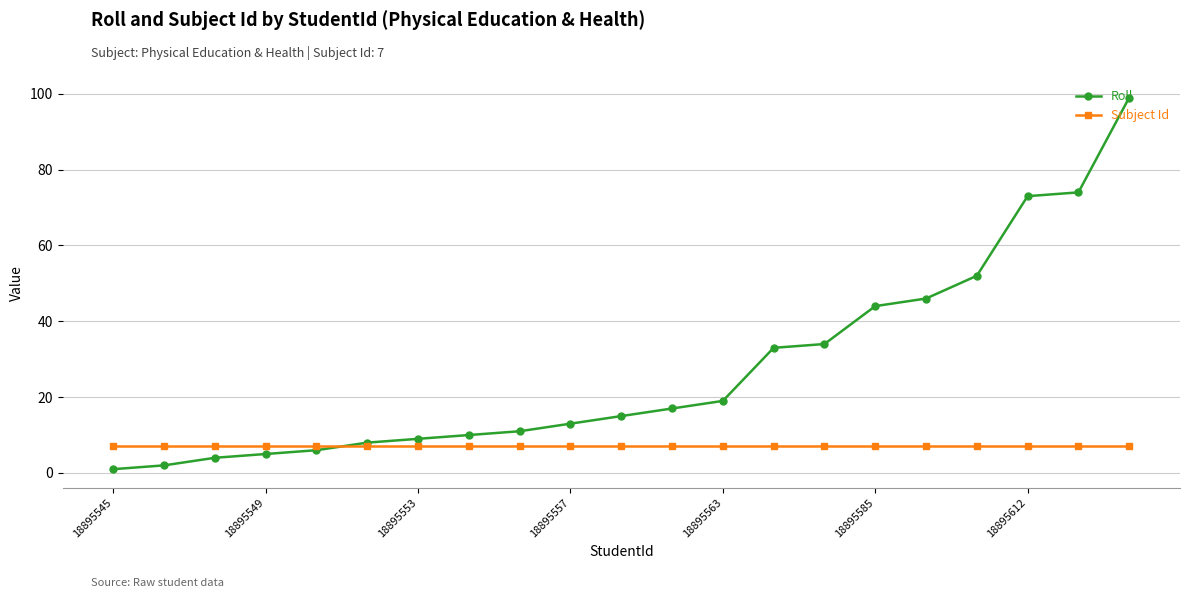

Which series has the largest total across all categories?

Roll